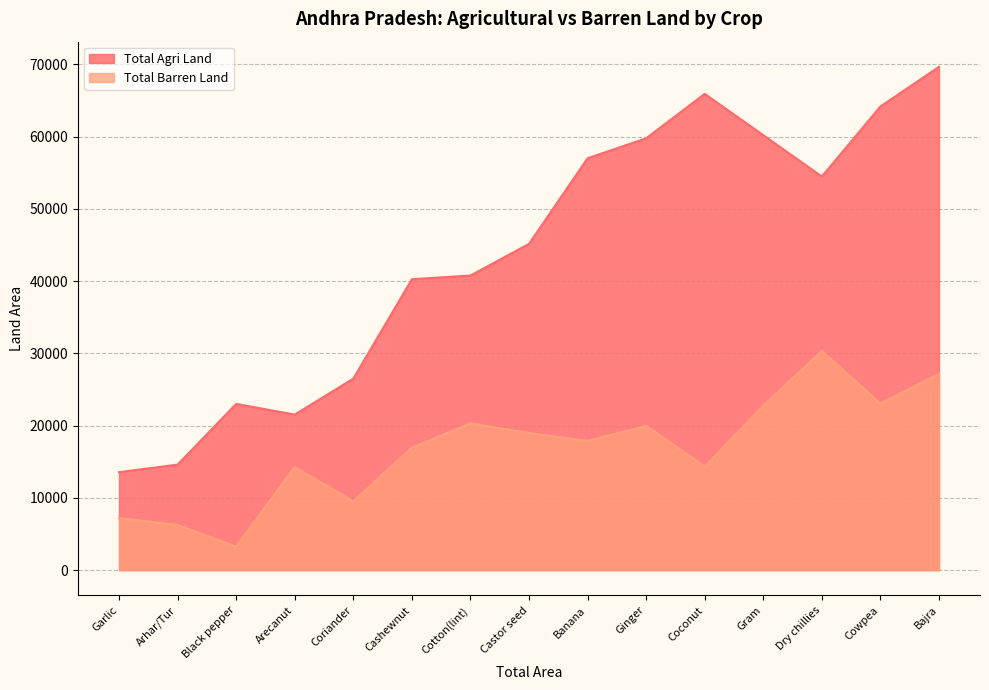

Reading left to right, what are all the values shown in this chart?

Total Agri Land: Arecanut=21526.7	Arhar/Tur=14603.0	Bajra=69657.2	Banana=57004.6	Black pepper=23007.0	Cashewnut=40259.1	Castor seed=45153.7	Coconut=65916.0	Coriander=26500.9	Cotton(lint)=40770.3	Cowpea=64171.3	Dry chillies=54476.2	Garlic=13560.4	Ginger=59762.2	Gram=60198.6
Total Barren Land: Arecanut=14268.3	Arhar/Tur=6257.0	Bajra=27162.8	Banana=17881.4	Black pepper=3257.0	Cashewnut=16934.9	Castor seed=18977.3	Coconut=14347.0	Coriander=9522.1	Cotton(lint)=20319.7	Cowpea=23049.7	Dry chillies=30343.8	Garlic=7208.6	Ginger=19972.8	Gram=22756.4